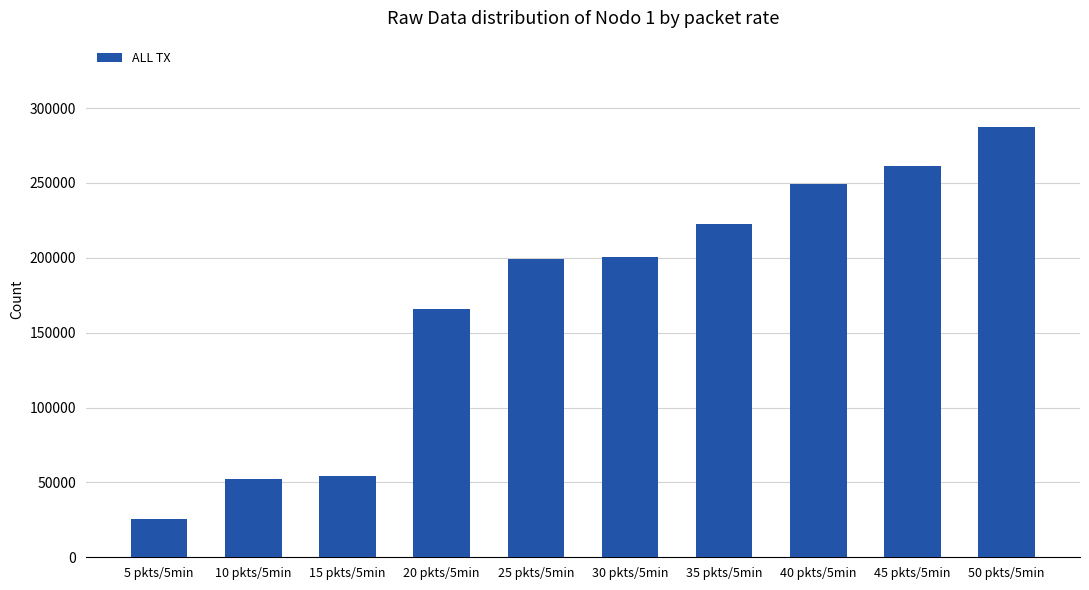

What is the sum of all values?

1716925